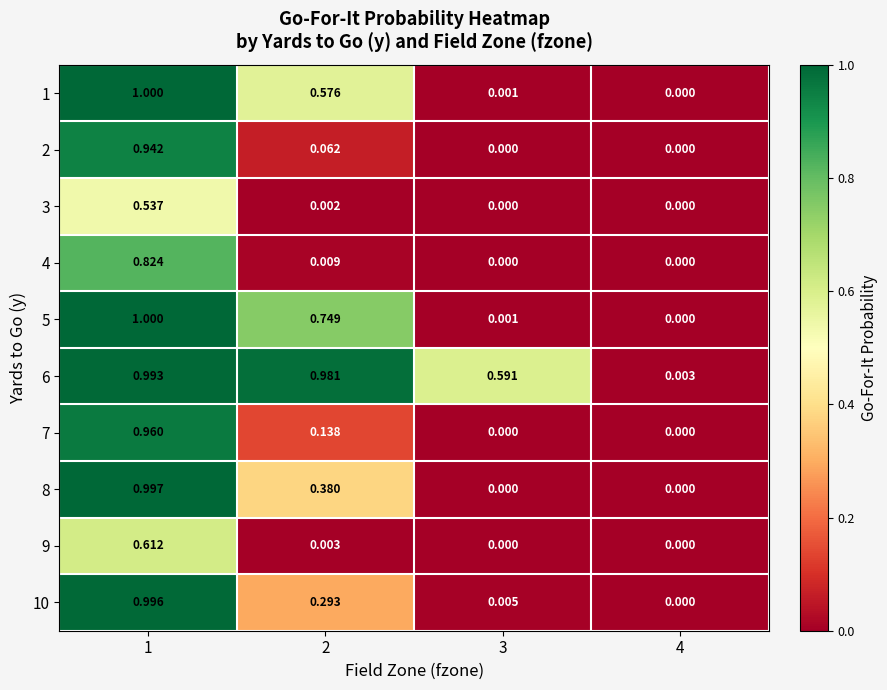

Is the value of 3 at 4 greater than the value of 9 at 1?

No